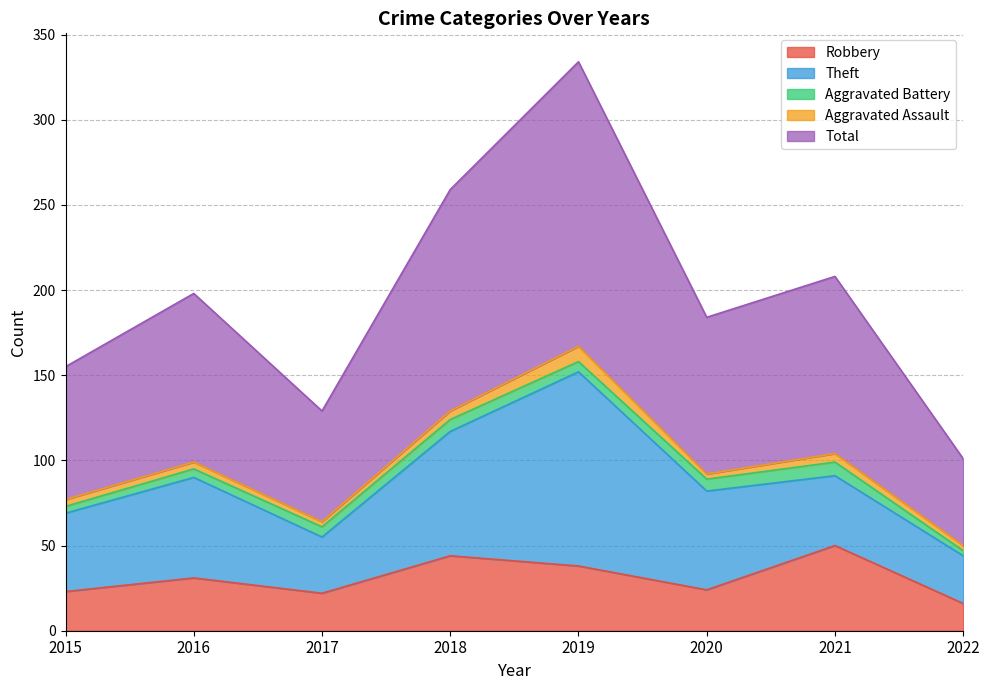

What is the value of the Aggravated Assault point at the 2nd from the left?

4